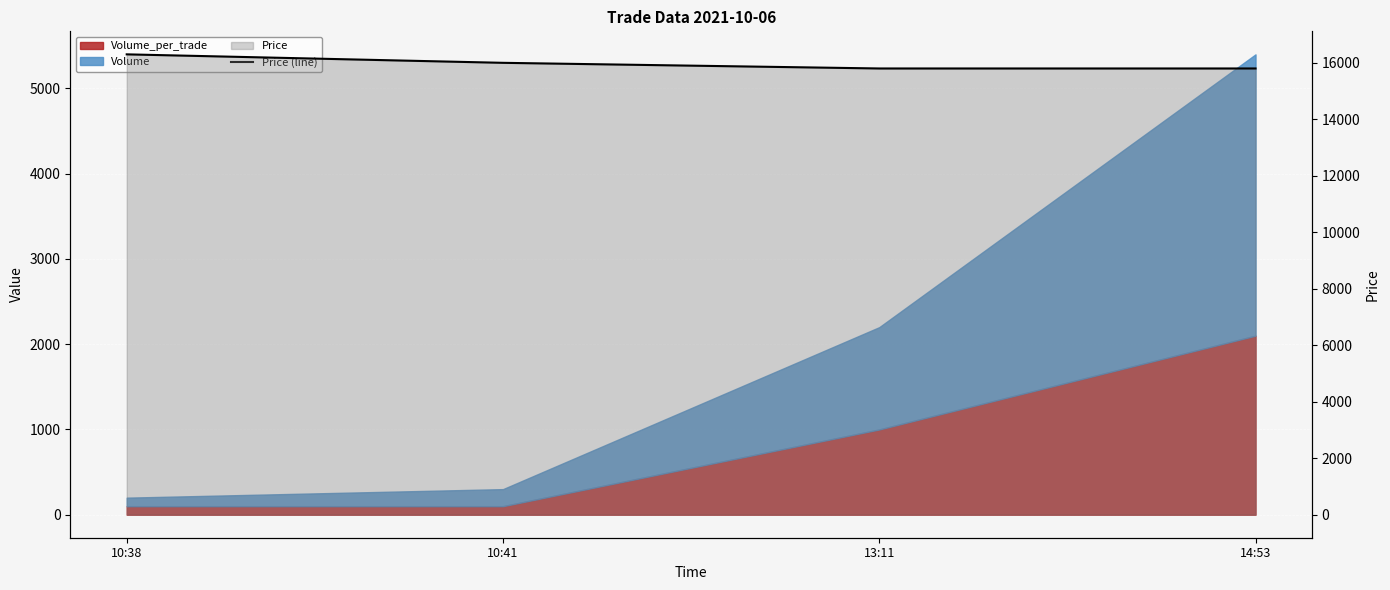

Which category has the highest value across all series?

10:38